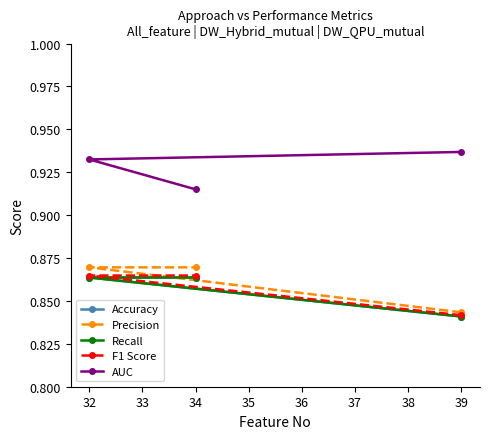

How many Accuracy values are between 0 and 1?

3